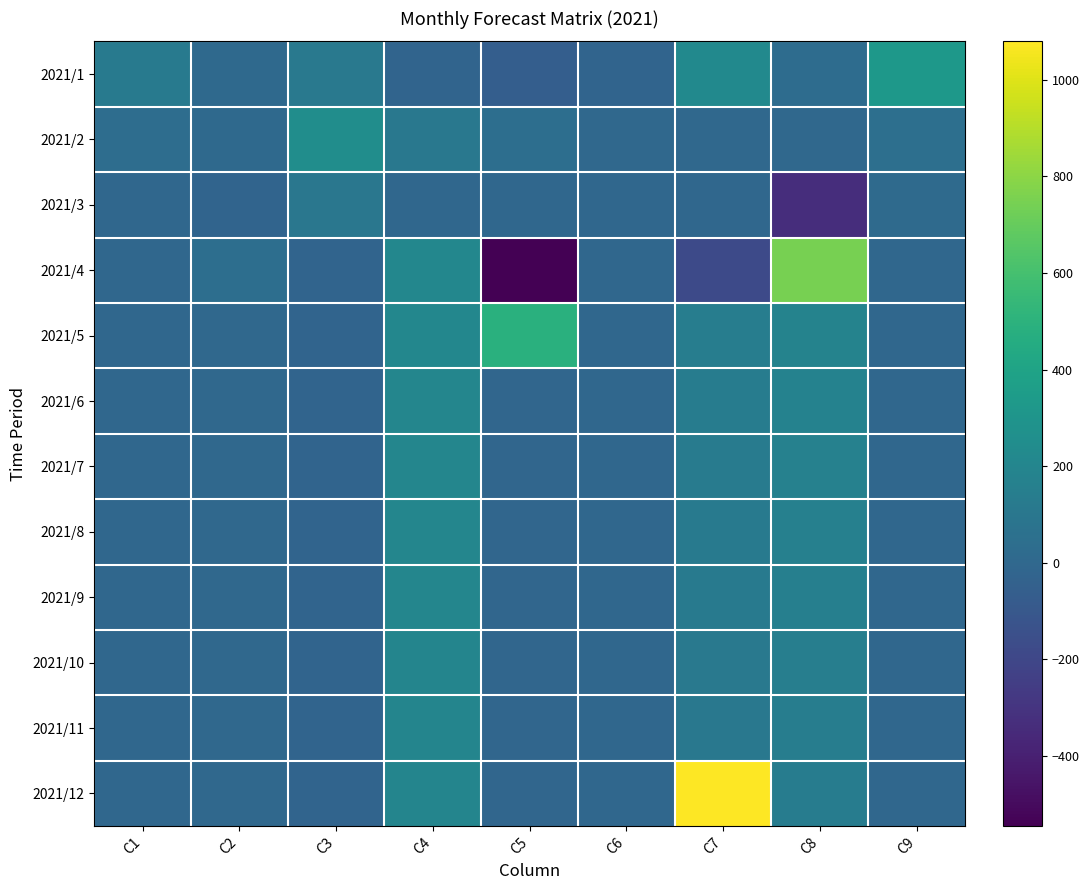

Which series has the largest total across all categories?

2021/12